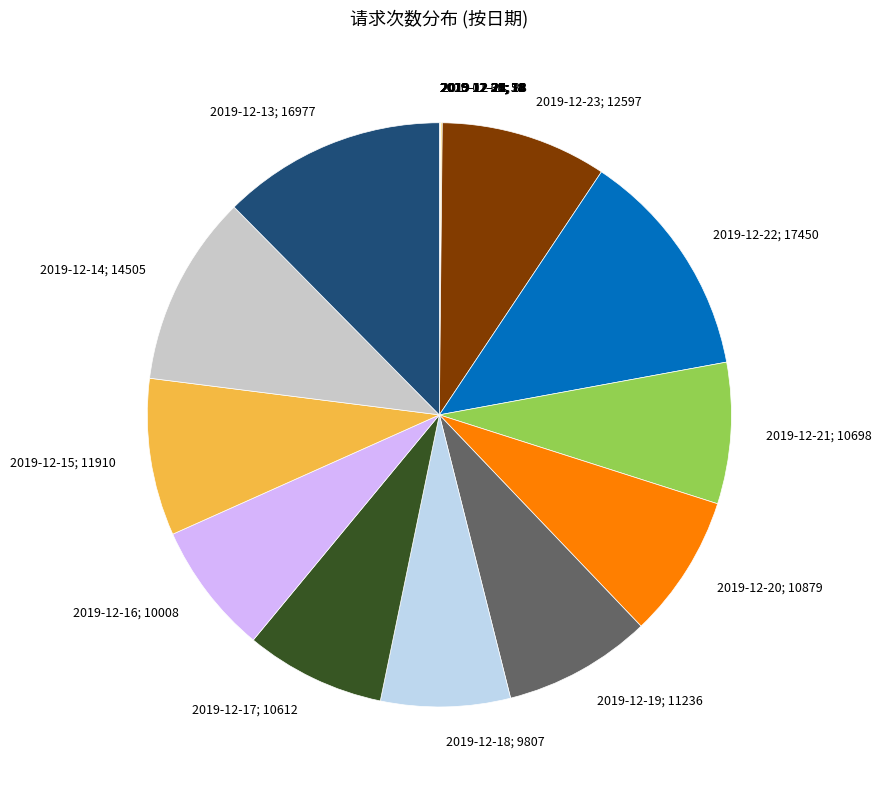

Does any single category account for the majority?

No